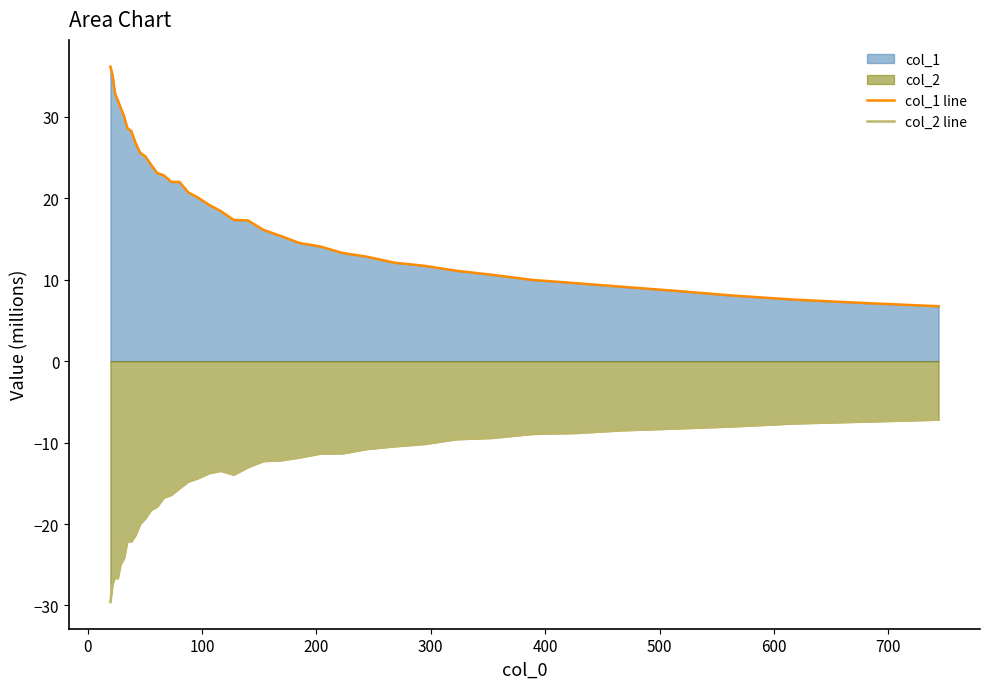

True or false: col_2 line and col_1 line intersect in this chart.

False